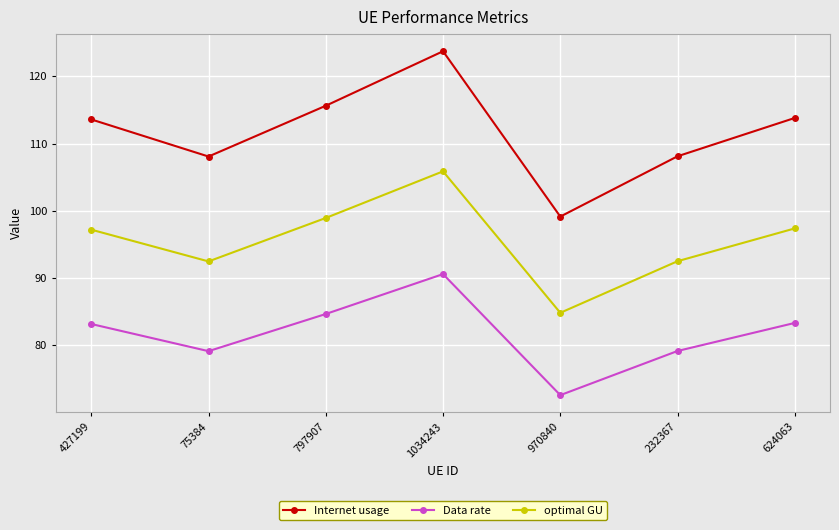

How many values in the Internet usage series are below 113?

3